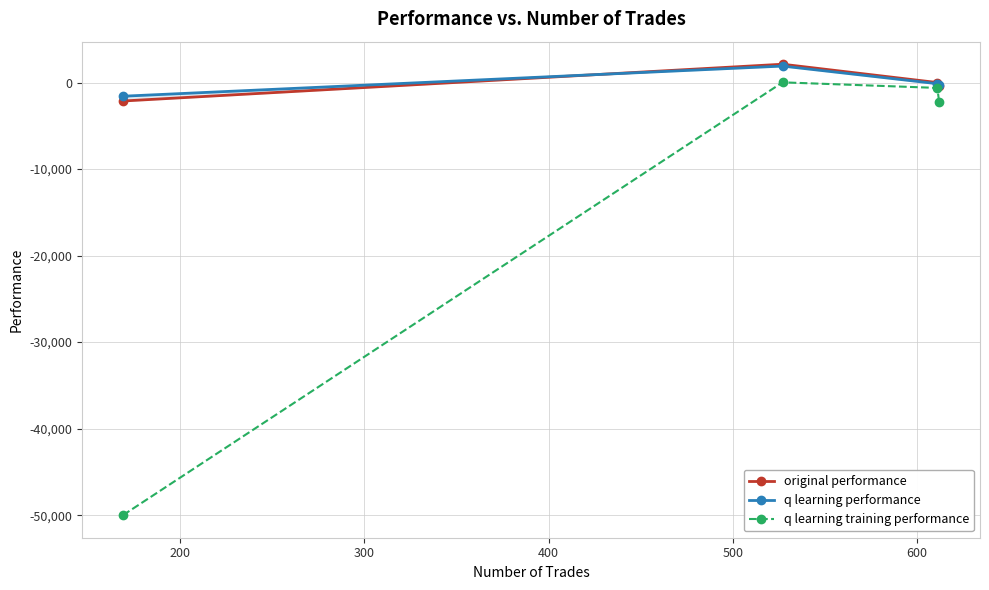

In q learning training performance, how many points are higher than both neighbors (excluding endpoints)?

1